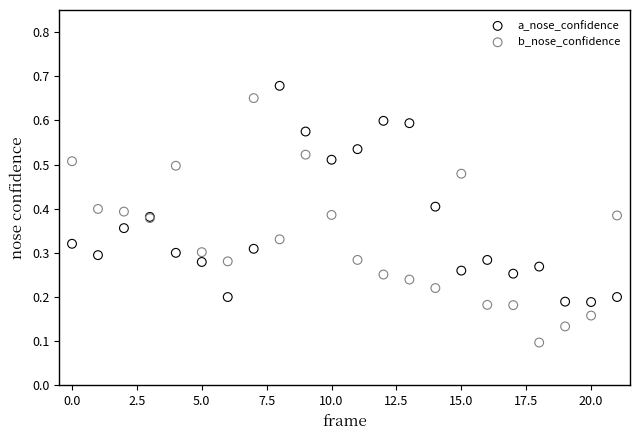

Which series has the largest Y range (max minus min)?

b_nose_confidence